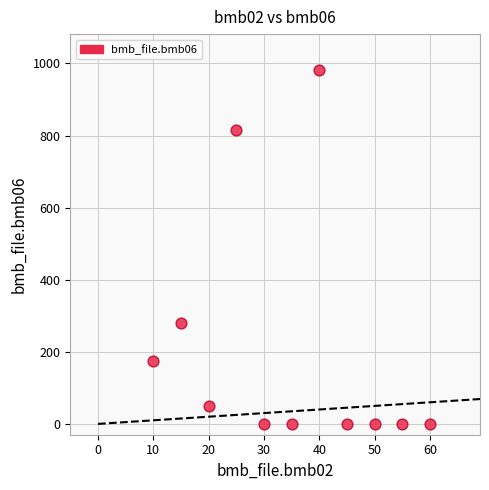

What Y value in the scatter plot is closest to 491?

281.0